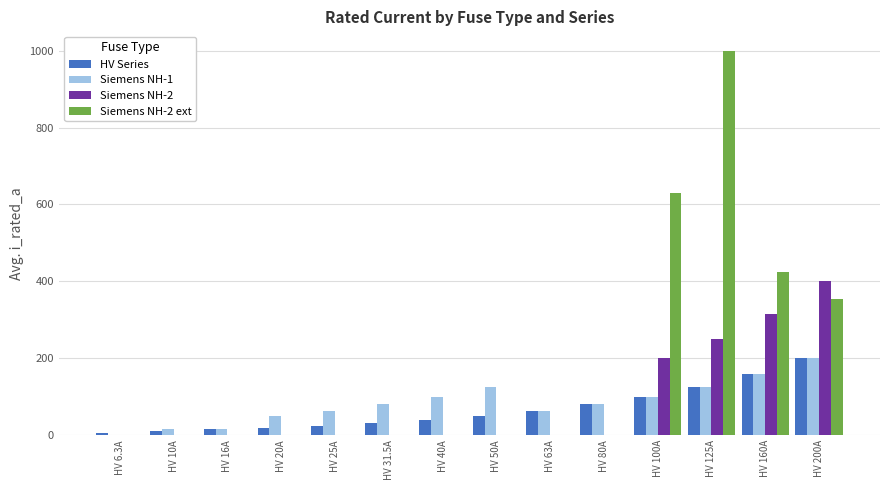

Count the number of categories in the chart.

14